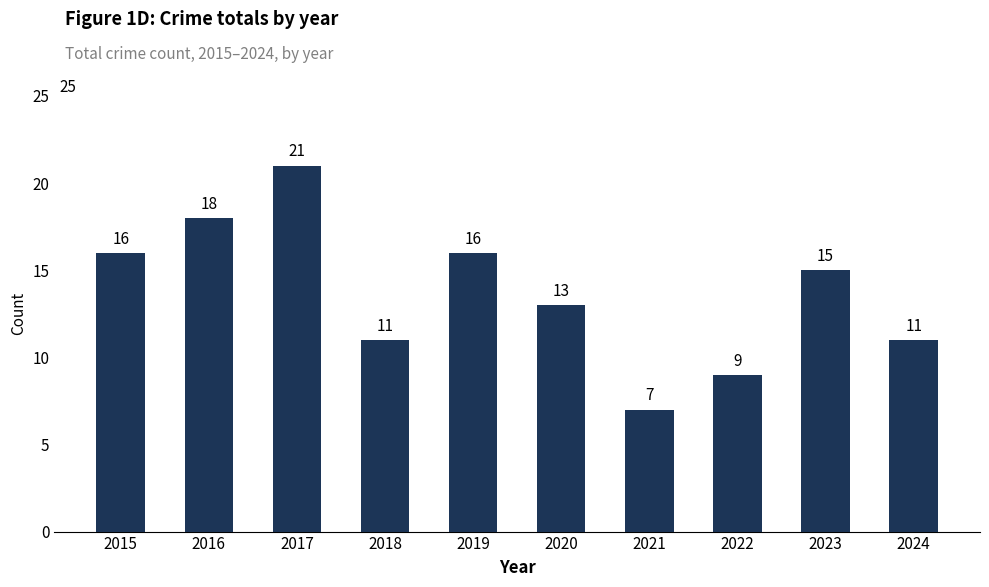

What value does the data have at 2024, to the nearest 10?

10